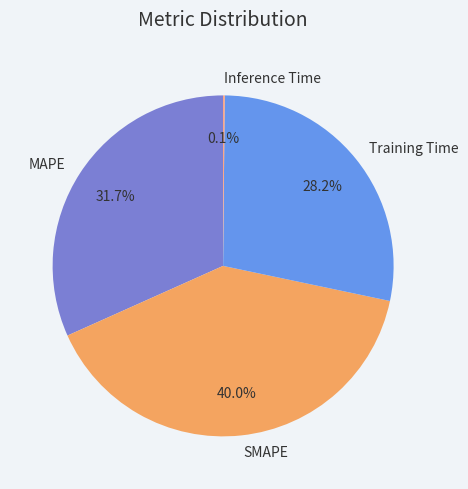

What portion of the pie excludes MAPE?

68.3%